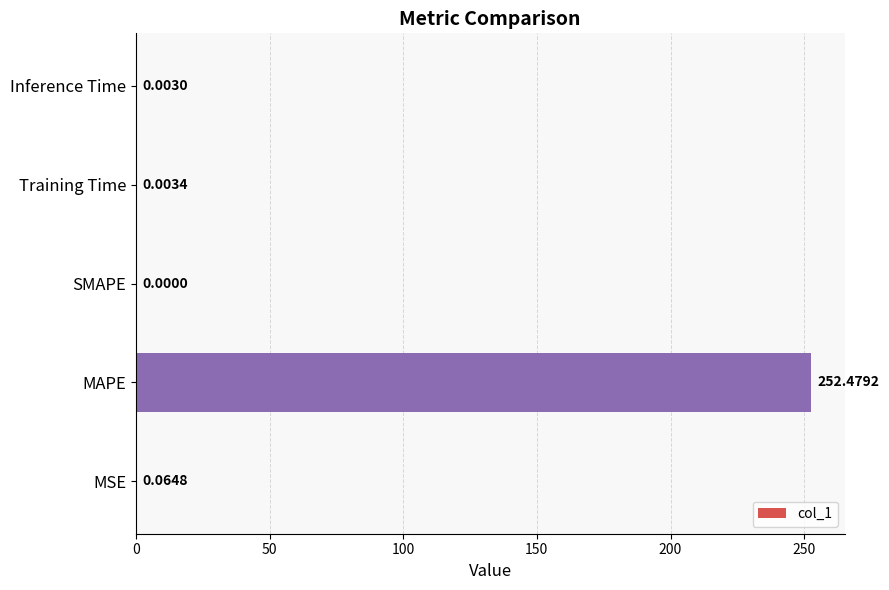

Between Inference Time and MAPE, which is larger?

MAPE